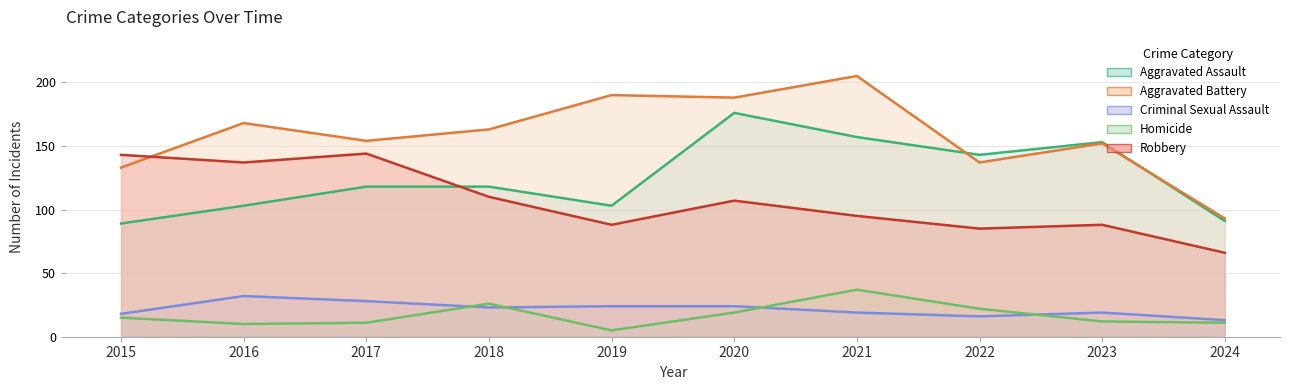

How many categories are shown in the chart?

10